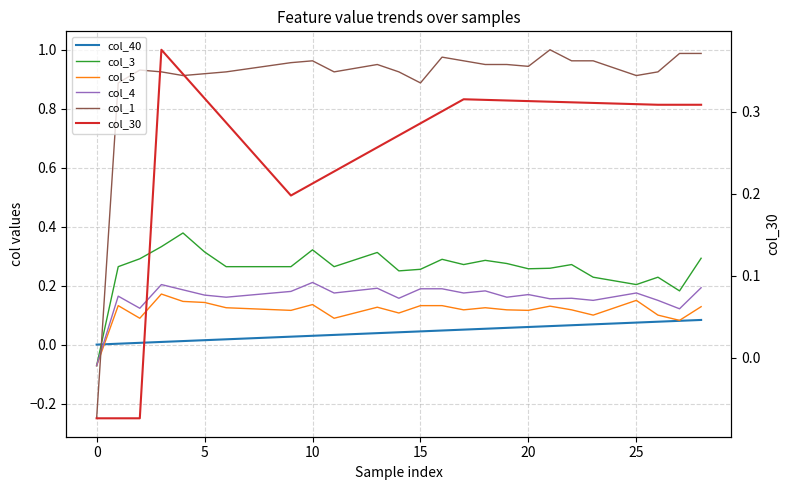

Which series has the largest range (max minus min)?

col_1